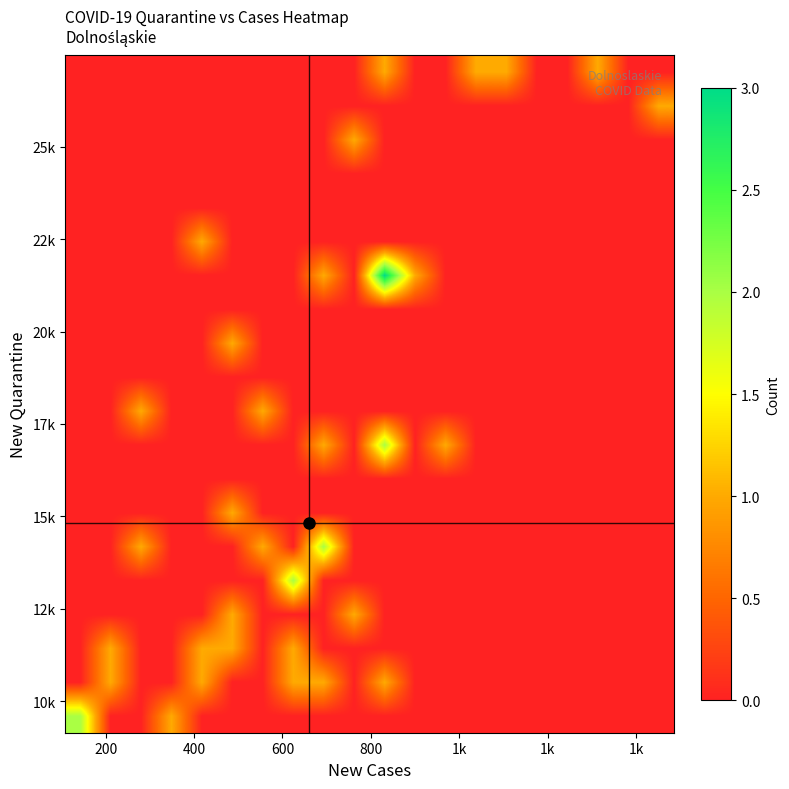

What is the maximum value shown in the chart?

3